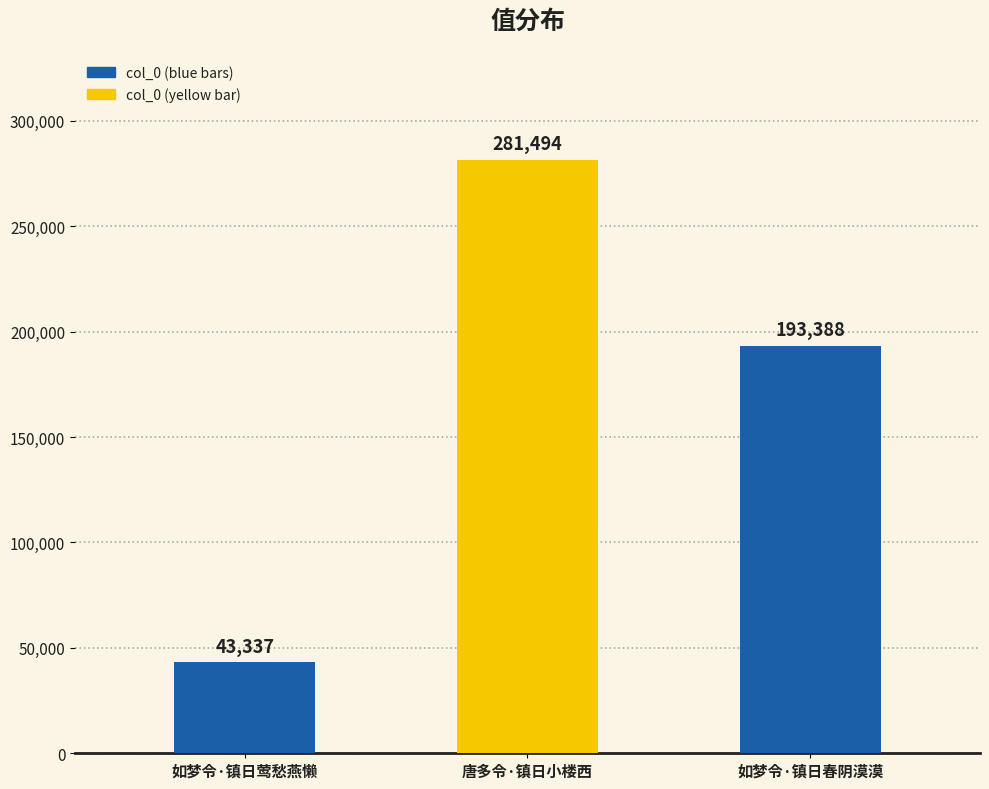

True or false: the data shows 488477 at 唐多令·镇日小楼西.

False